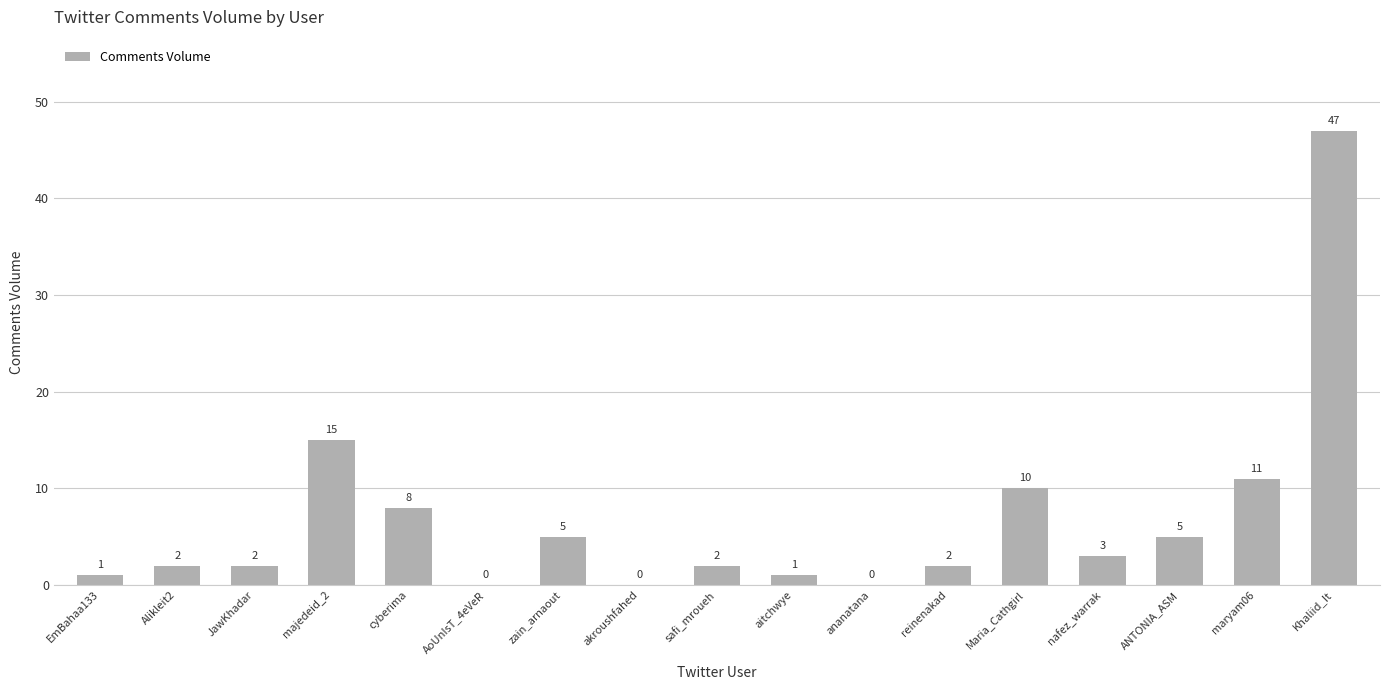

Which has a higher value, aitchwye or maryam06?

maryam06